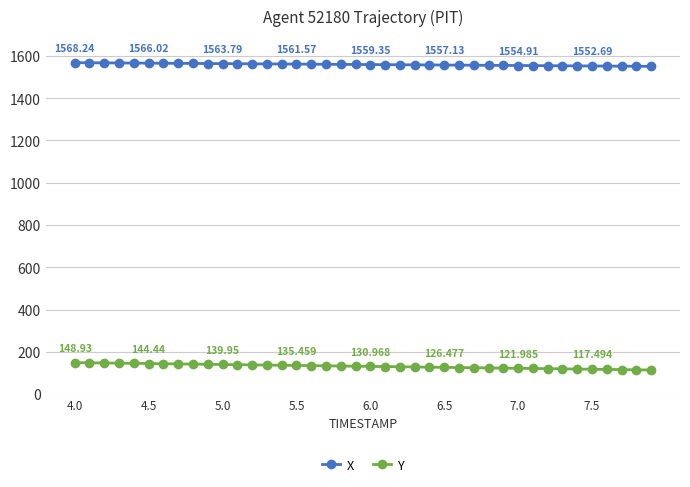

True or false: Y and X intersect in this chart.

False